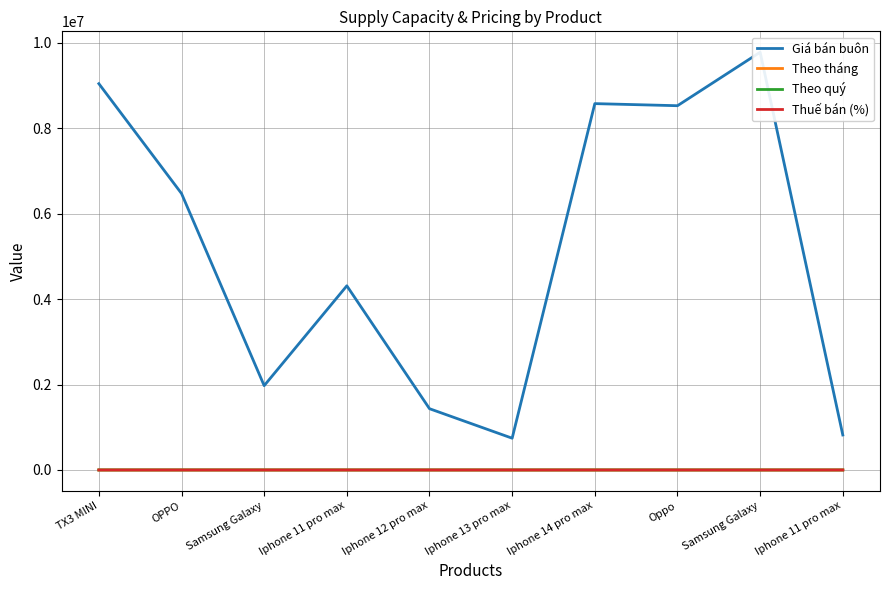

True or false: Thuế bán (%) and Theo quý intersect in this chart.

False